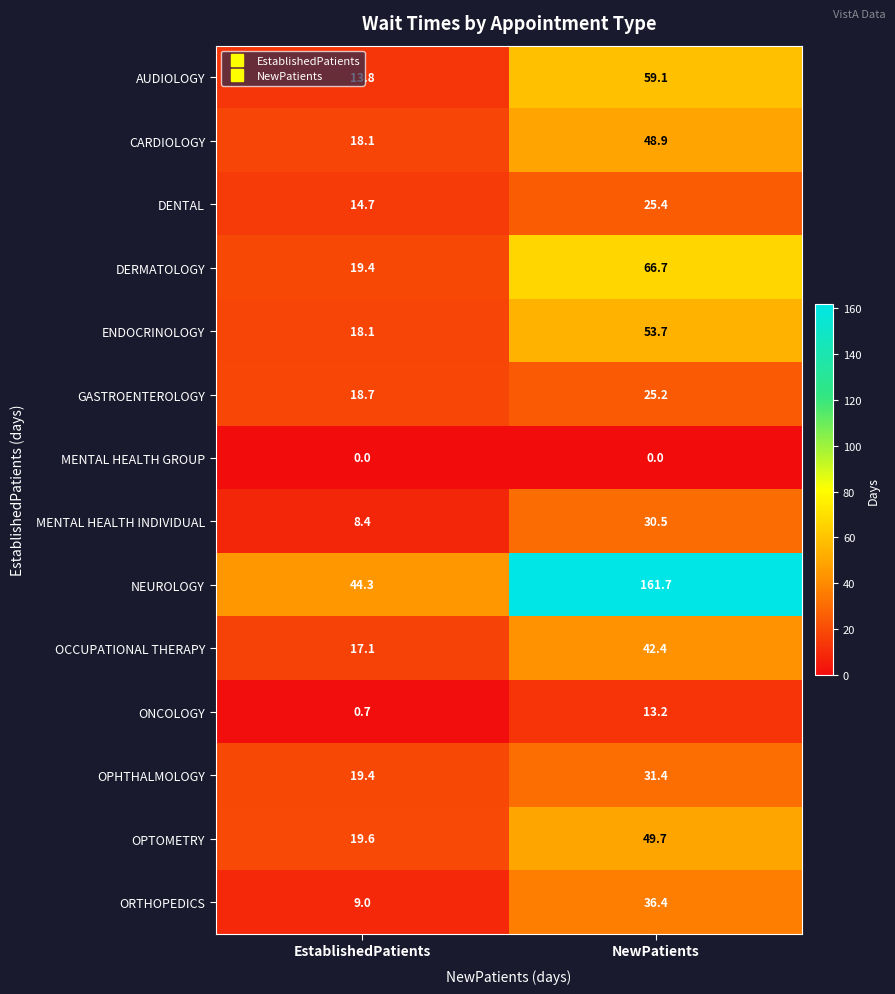

Which category has the highest value in the NEUROLOGY series?

NewPatients